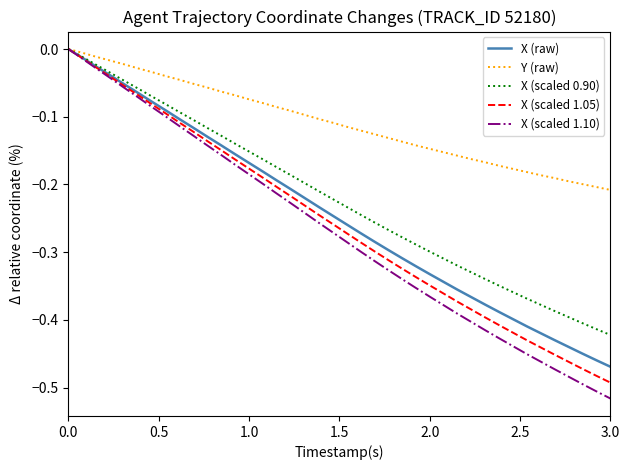

Which series has the widest spread of values?

X (scaled 1.10)